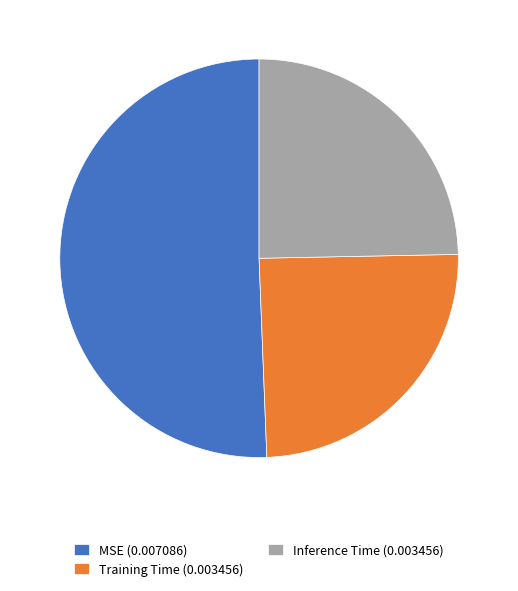

Which slice represents more than half of the pie?

MSE